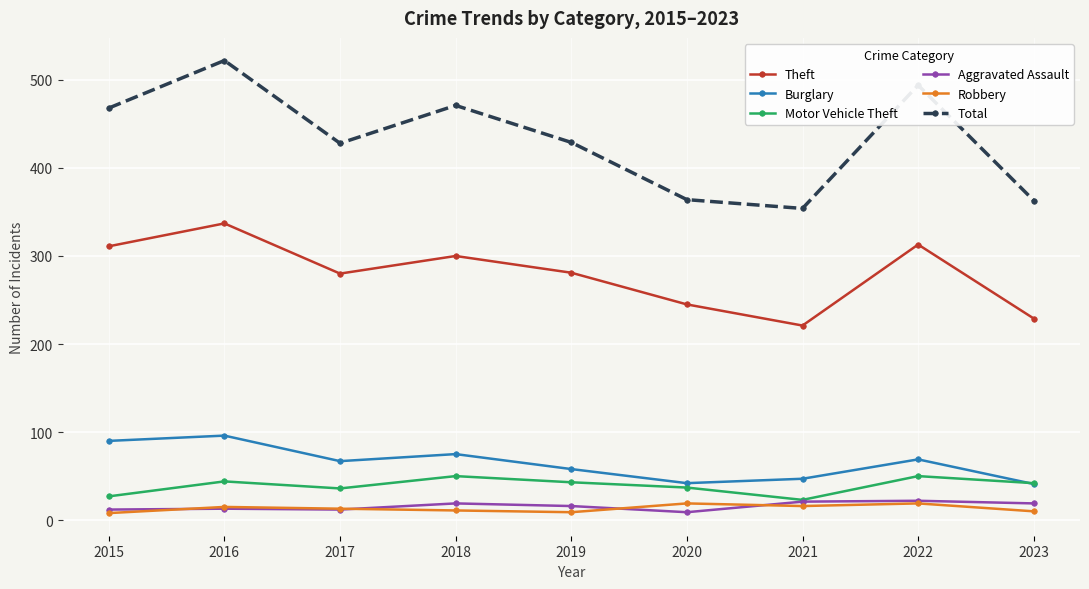

Which series has the largest total across all categories?

Total